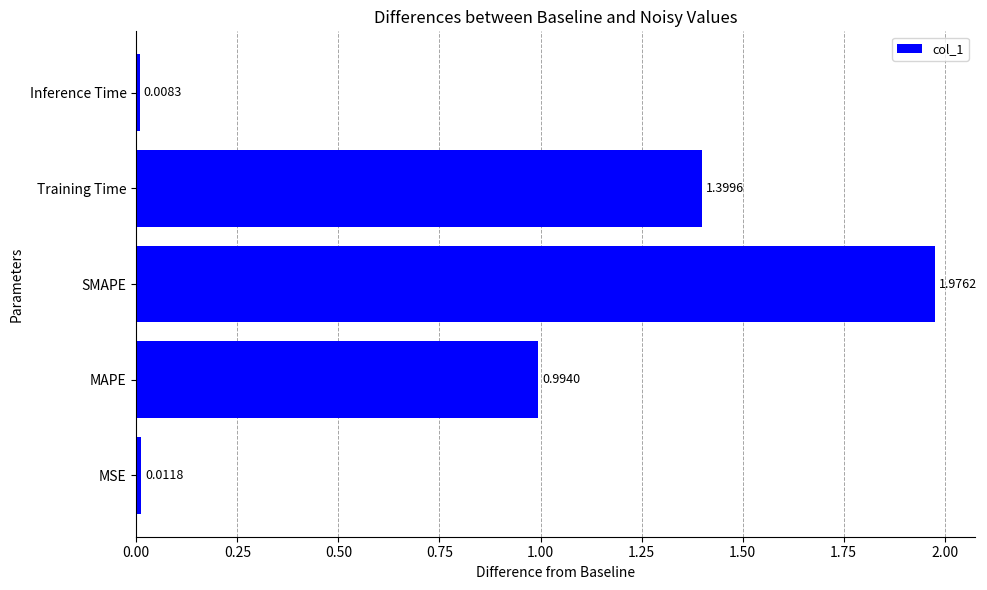

At which category does the chart reach its peak across all series?

SMAPE